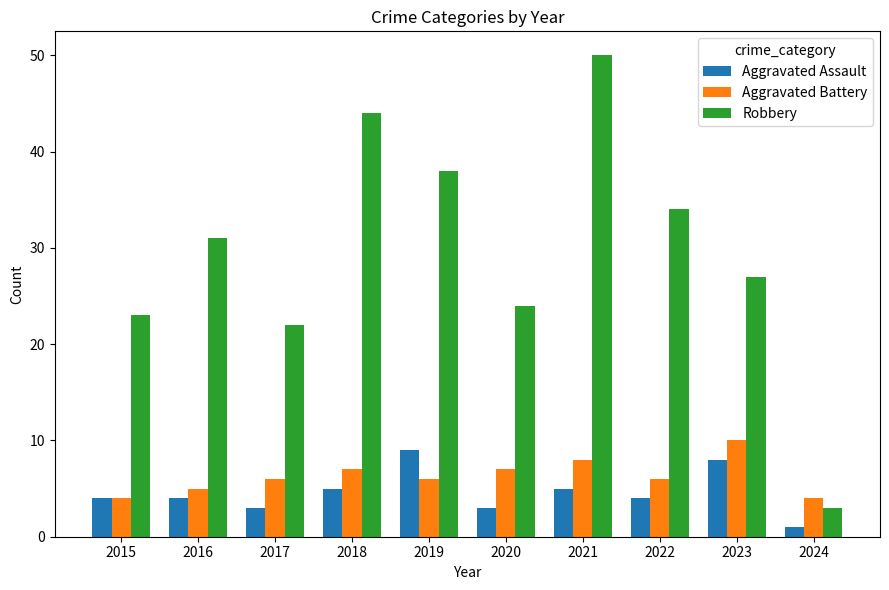

What is the difference between the Aggravated Assault values at 2023 and 2024?

7